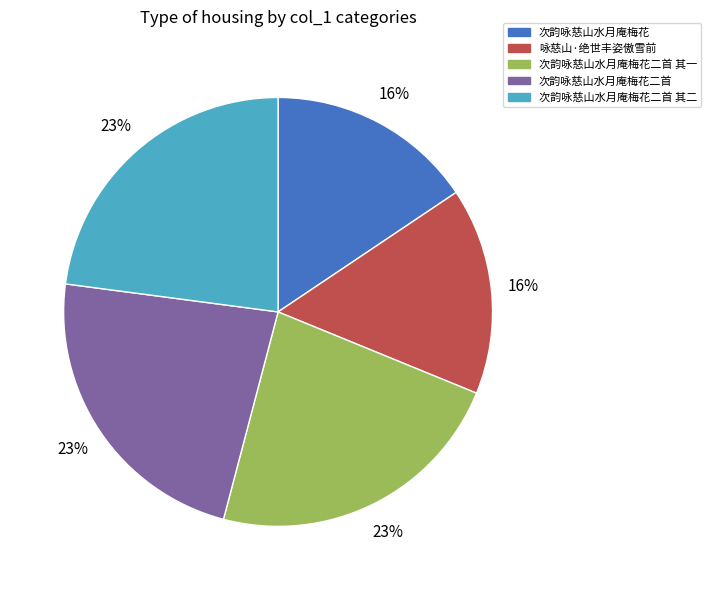

How many segments does this pie chart have?

5